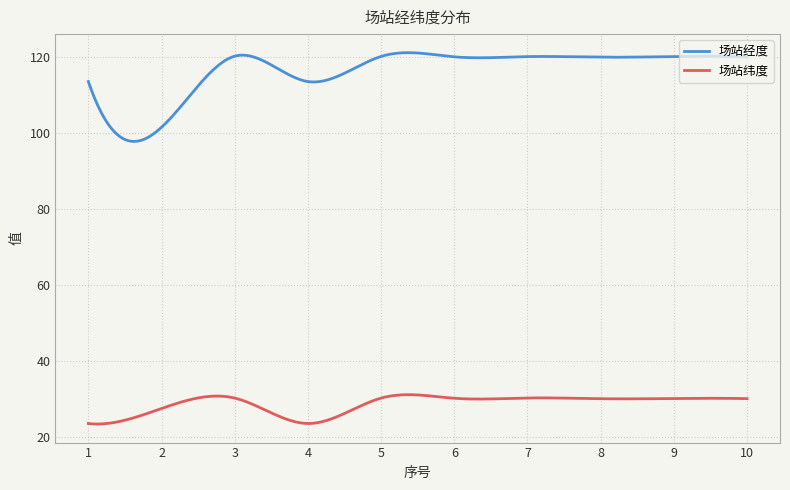

What are all the series names shown in the legend?

场站经度, 场站纬度